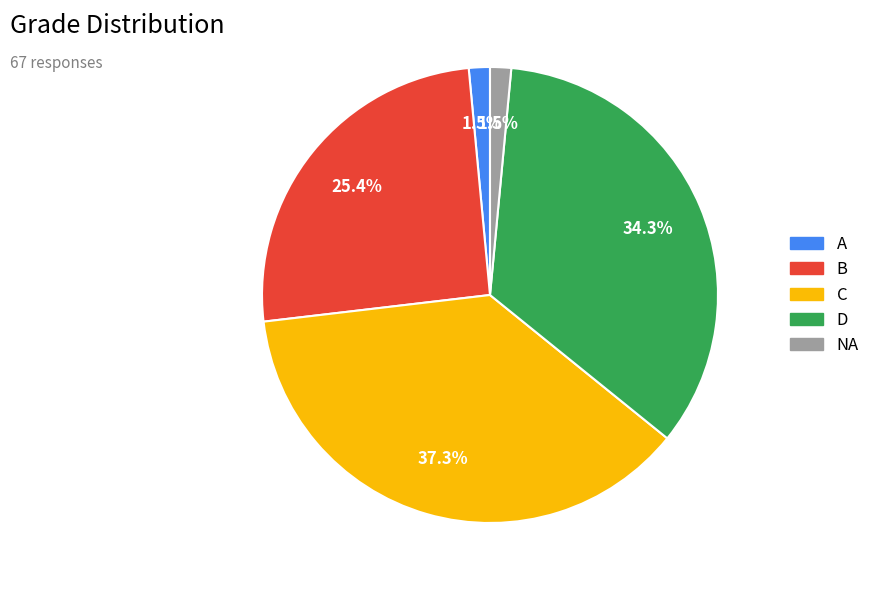

Is B the majority of the pie?

No